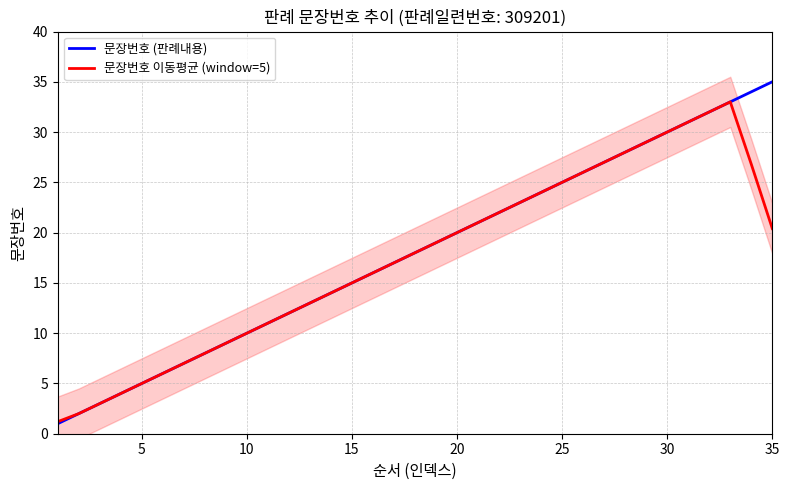

Rank the series by their maximum value, from highest to lowest.

문장번호 (판례내용), 문장번호 이동평균 (window=5)